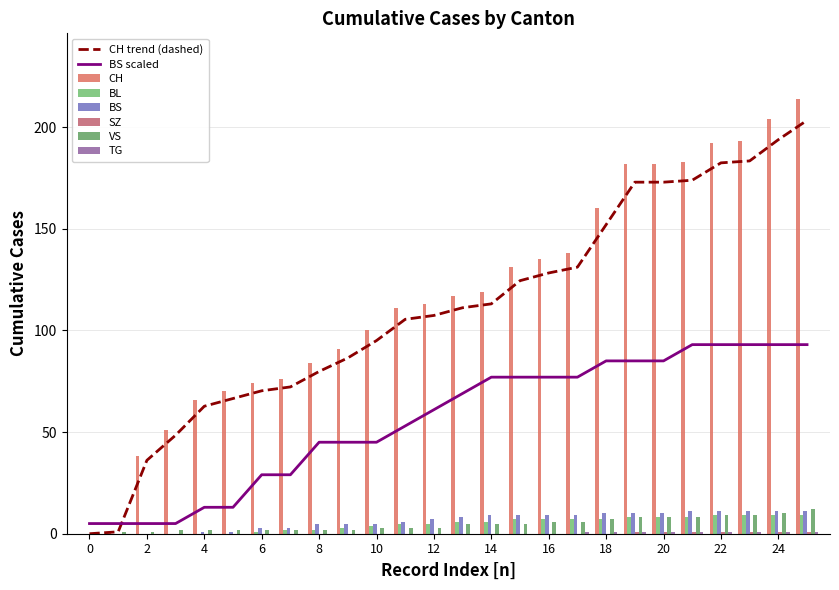

Which series has the largest range (max minus min)?

CH